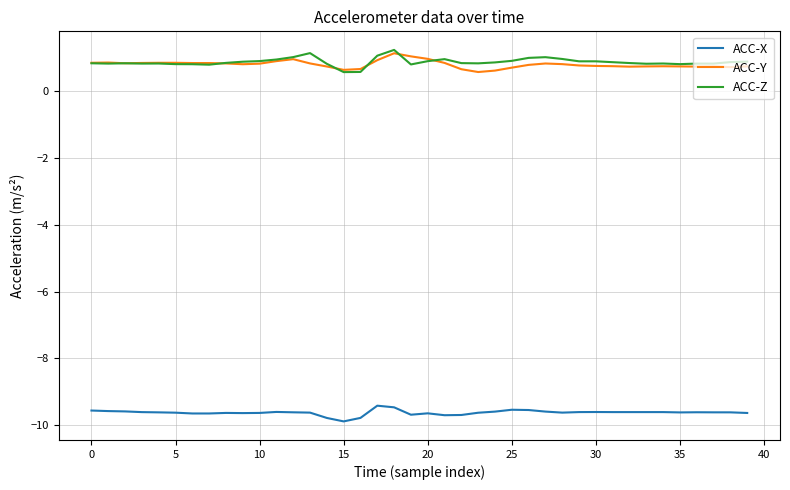

True or false: ACC-Y and ACC-X cross at least once.

False